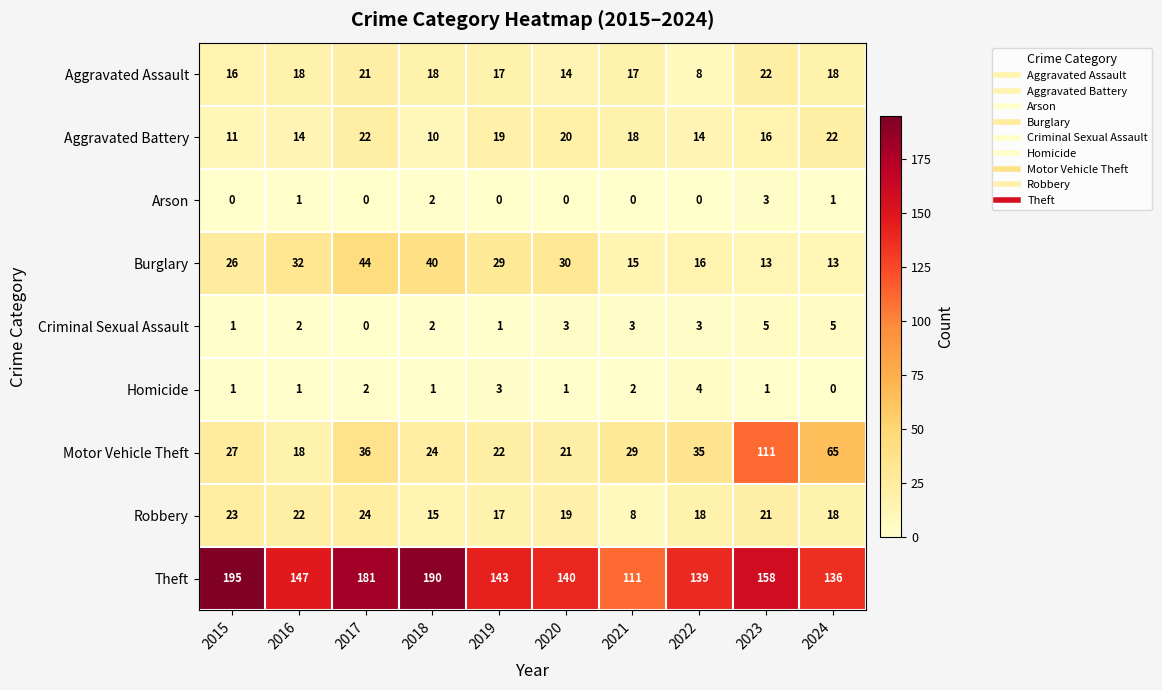

Which series has the largest range (max minus min)?

Motor Vehicle Theft